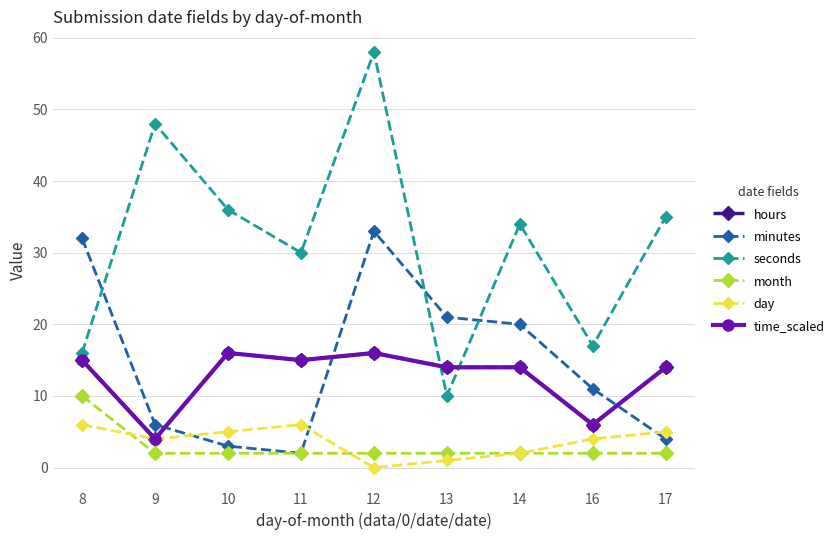

At how many categories does at least one series exceed 49?

1